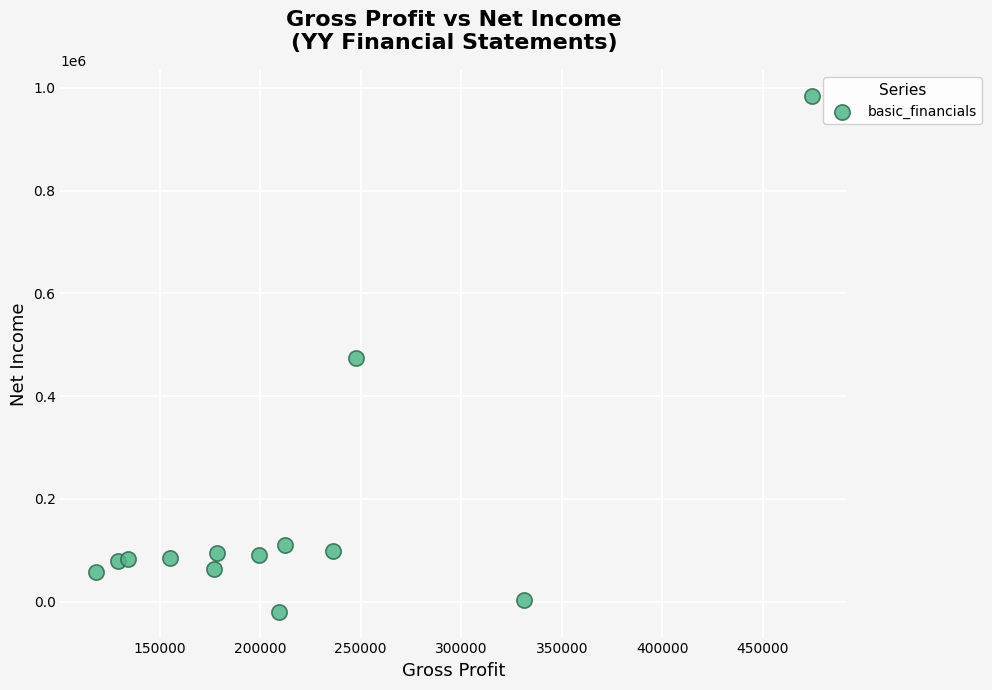

What is the range of X values (max minus min)?

355800